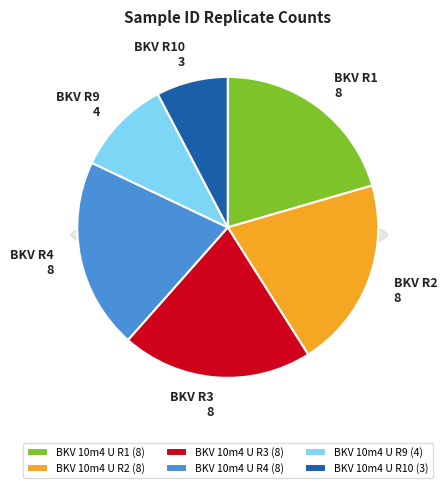

True or false: BKV 10m4 U R1 accounts for 21% of the total.

True